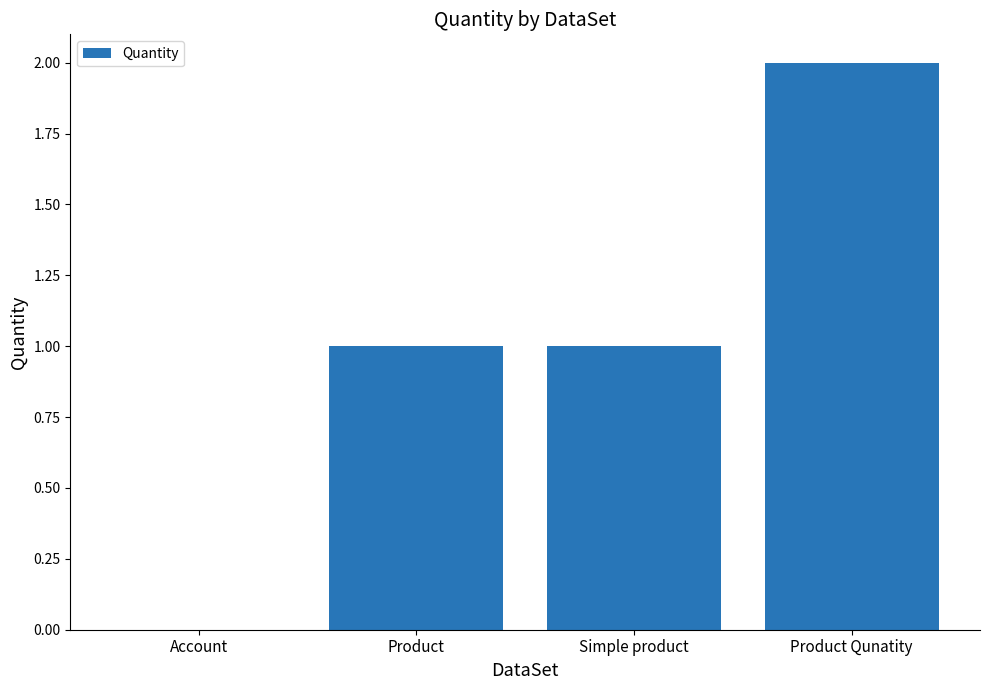

Is it true that the value at Product Qunatity is 2?

True